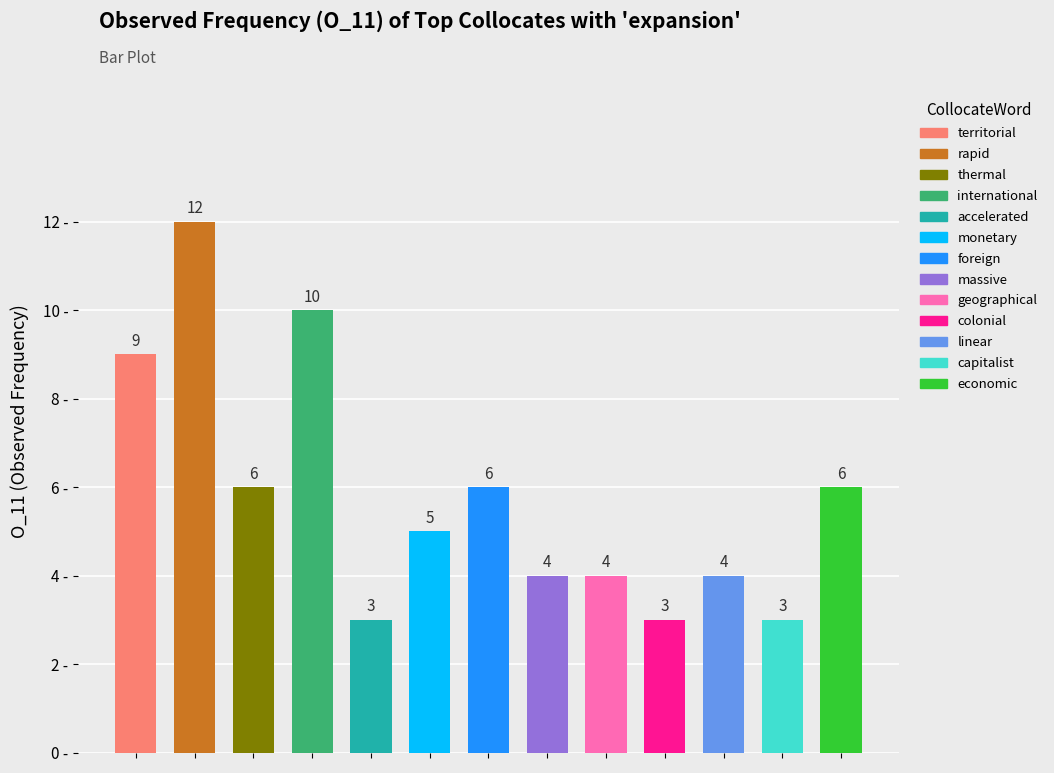

What is the value of the 2nd bar from the left?

12